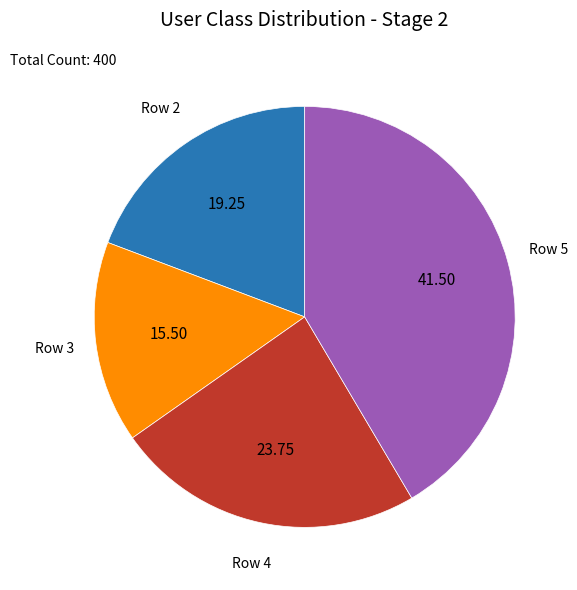

The Row 4 slice represents 17% of the pie. True or false?

False